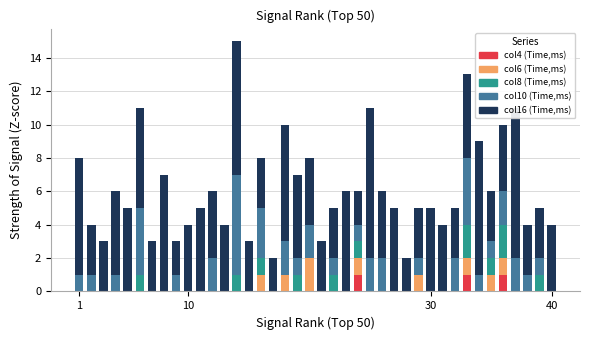

Is the value of Avg_ms_col16 at 25 greater than the value of Avg_ms_col6 at 22?

Yes